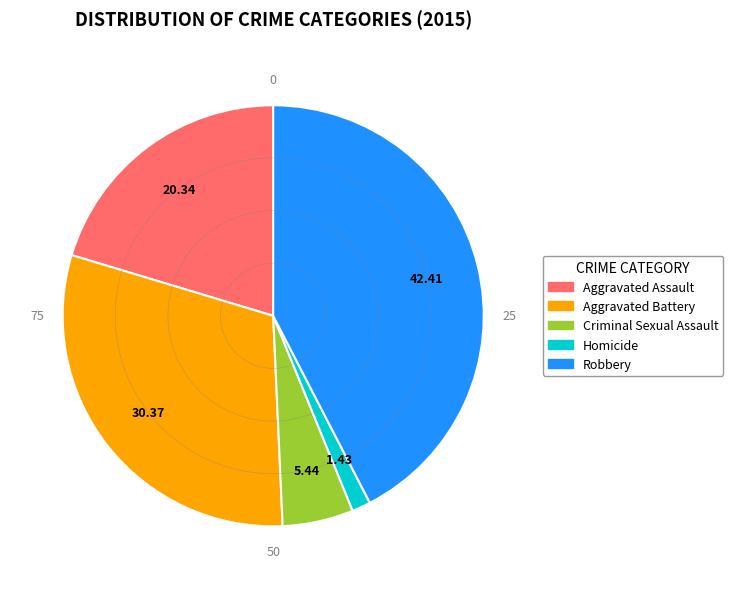

Between Aggravated Assault and Aggravated Battery, which is larger?

Aggravated Battery